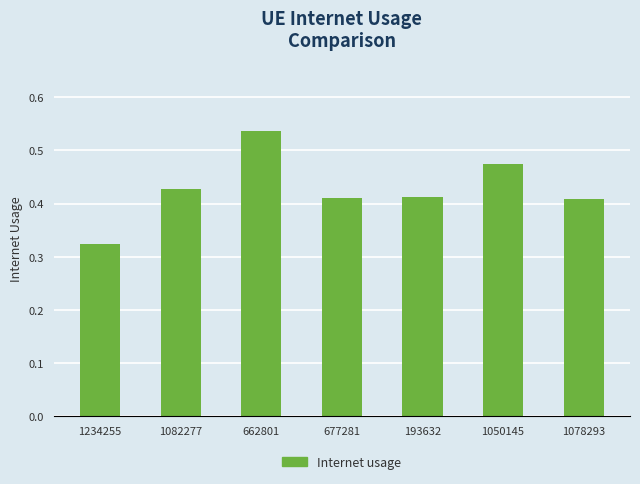

Count the values in the range 0 to 1.

7